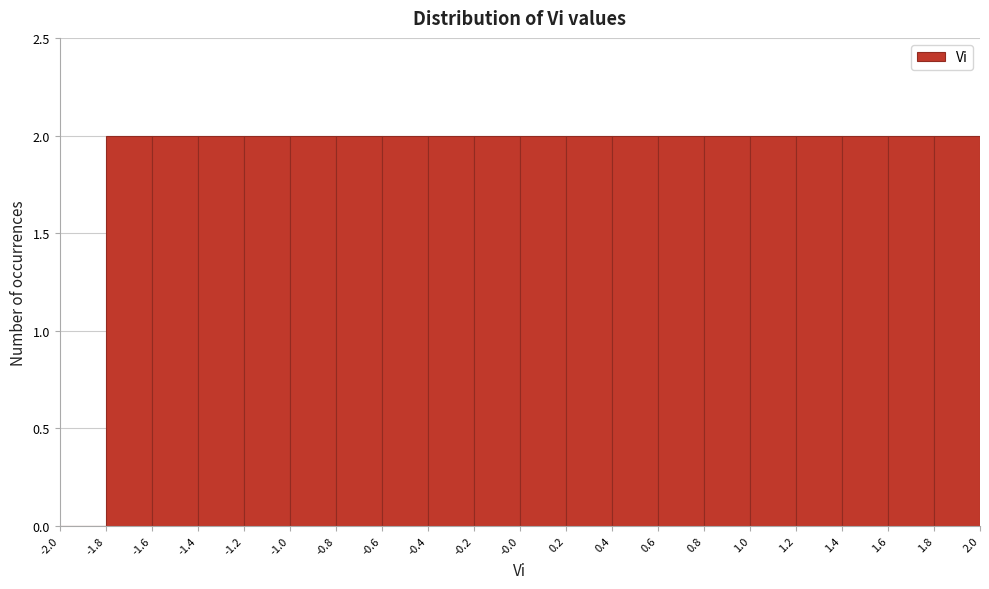

Reading left to right, transcribe this chart: for each bar, give the range it covers on the x-axis and its height. The values are not printed on the chart, so give them approximately, as read against the axis.

-2.0 to -1.8: 0
-1.8 to -1.6: 2
-1.6 to -1.4: 2
-1.4 to -1.2: 2
-1.2 to -1.0: 2
-1.0 to -0.8: 2
-0.8 to -0.6: 2
-0.6 to -0.4: 2
-0.4 to -0.2: 2
-0.2 to -0.0: 2
-0.0 to 0.2: 2
0.2 to 0.4: 2
0.4 to 0.6: 2
0.6 to 0.8: 2
0.8 to 1.0: 2
1.0 to 1.2: 2
1.2 to 1.4: 2
1.4 to 1.6: 2
1.6 to 1.8: 2
1.8 to 2.0: 2